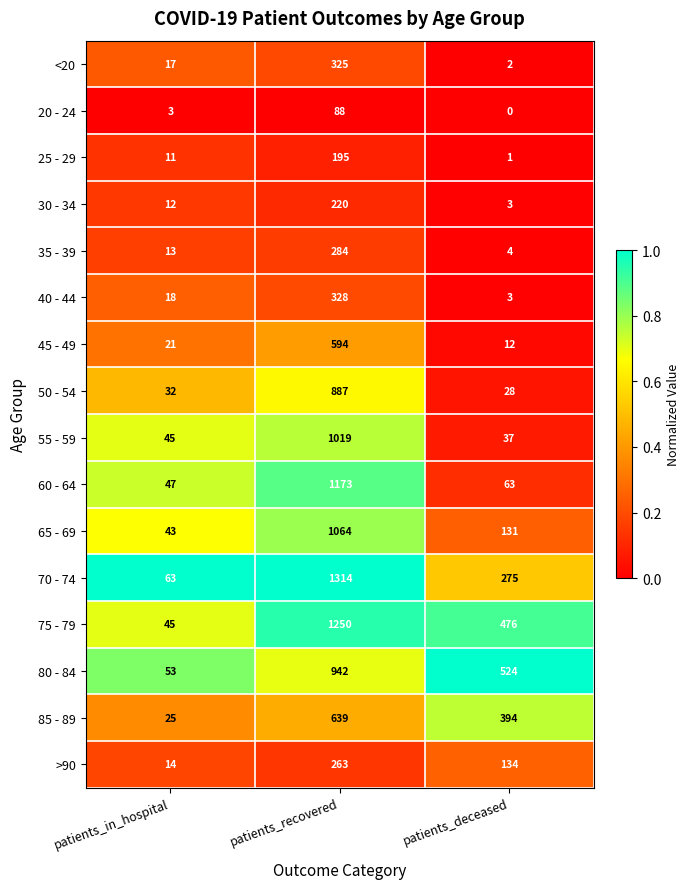

What is the sum of all 35 - 39 values?

301